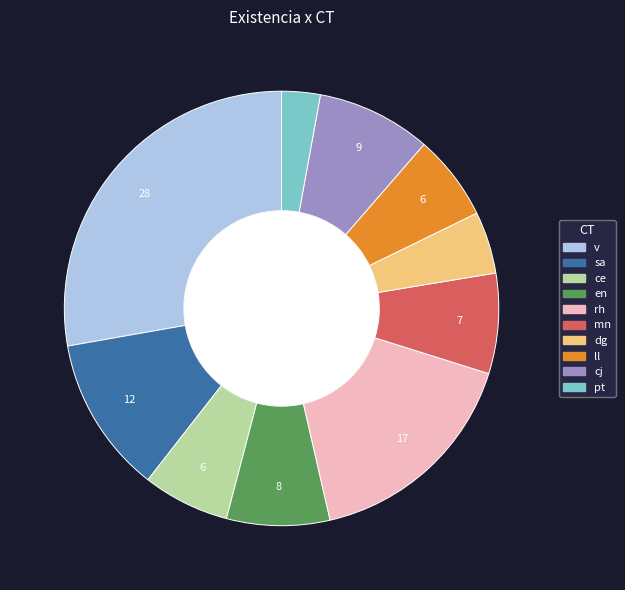

Is the sum of rh and pt greater than half?

No